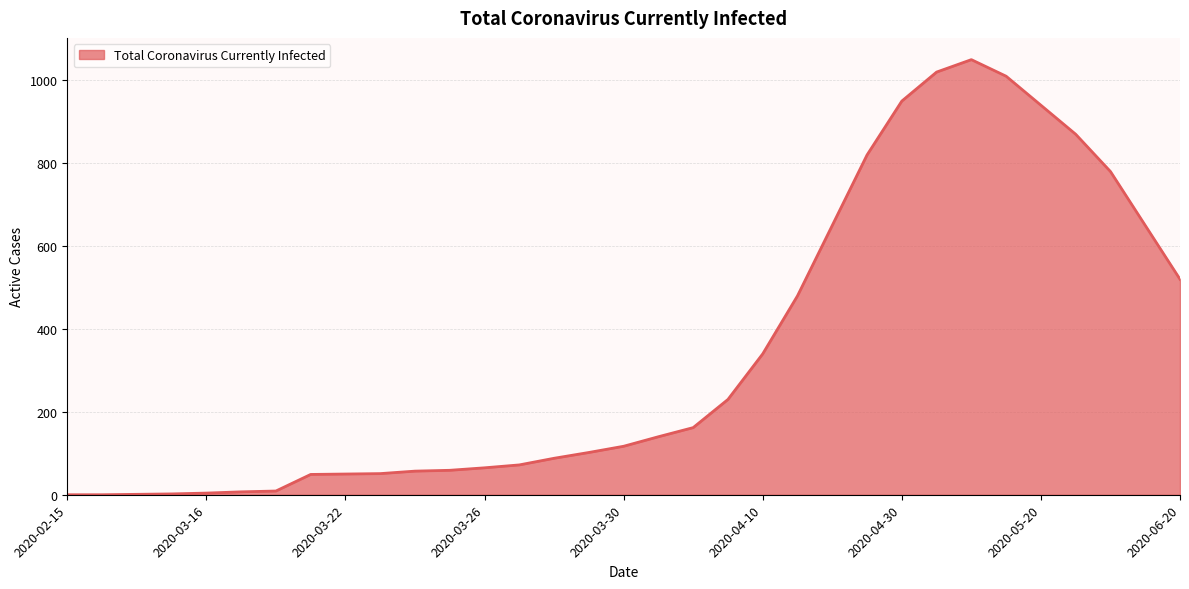

What is the greatest value displayed?

1050